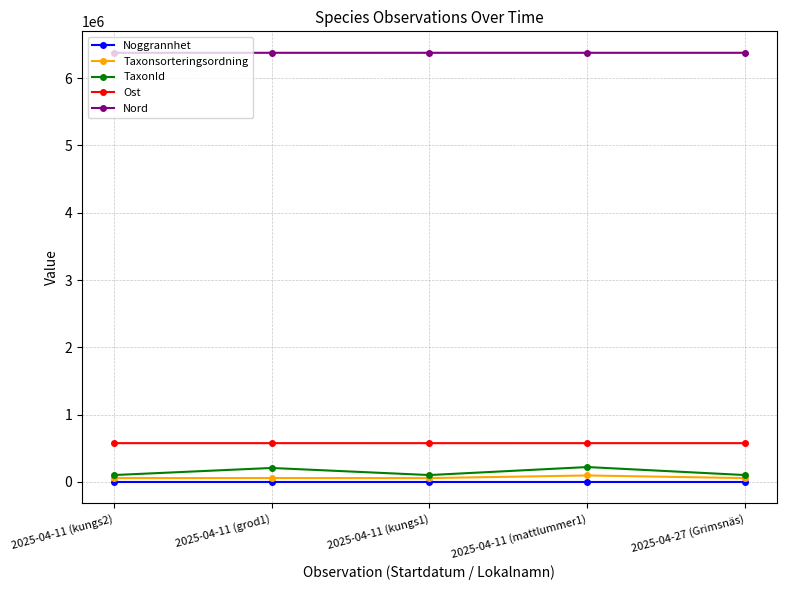

How many Ost values are between 576898 and 576951?

3